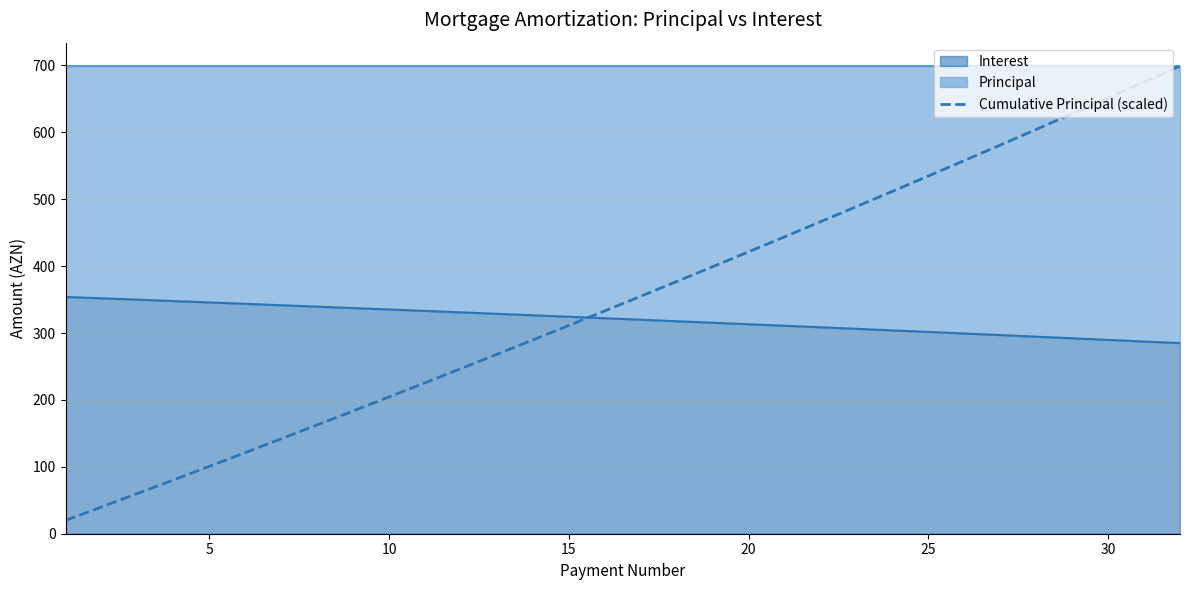

Which has a higher value, 25 or 14?

14